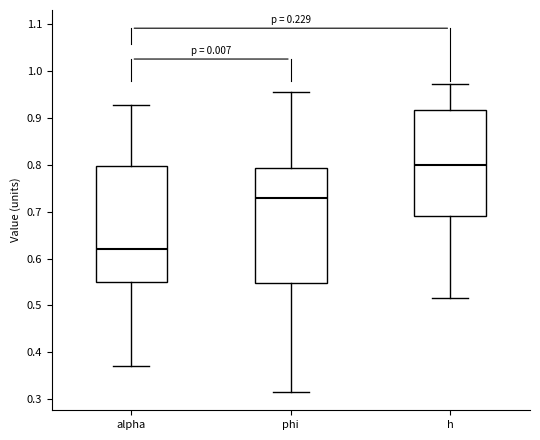

Reading left to right, transcribe this box plot: for each box, give where its median line is, the range the box spans, and where its two whiskers end, as read against the y-axis. The values are not printed on the chart, so give them approximately, as read against the axis.

alpha: median 0.62, box 0.55 to 0.80, whiskers 0.37 to 0.93
phi: median 0.73, box 0.55 to 0.79, whiskers 0.32 to 0.95
h: median 0.80, box 0.69 to 0.92, whiskers 0.52 to 0.97